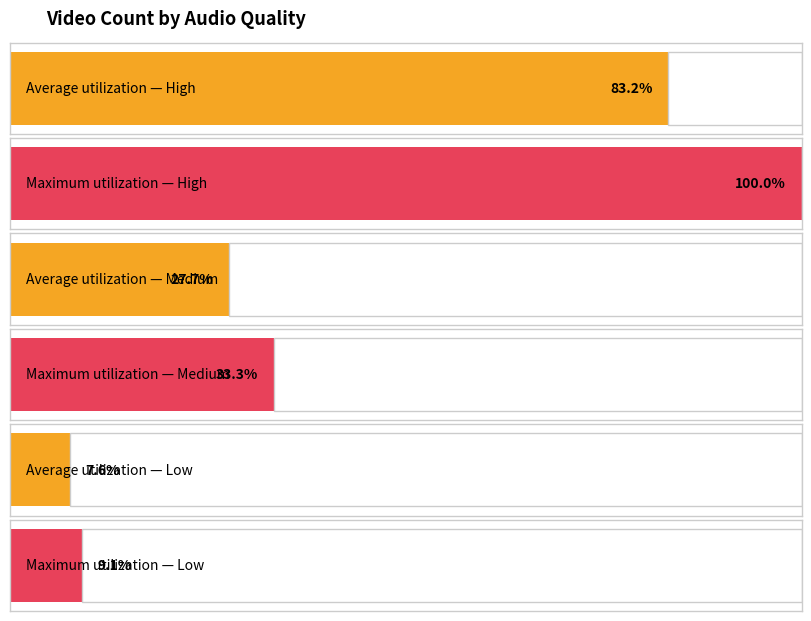

Which label corresponds to the largest value in the chart?

High